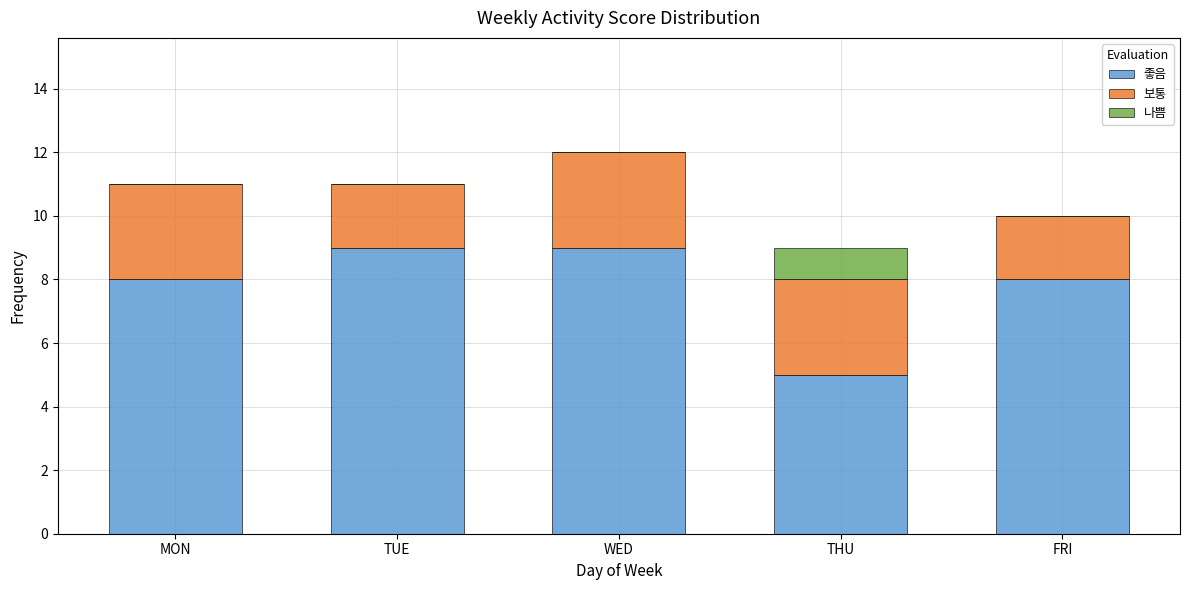

Reading left to right, list the values for the 좋음 series.

MON=8	TUE=9	WED=9	THU=5	FRI=8